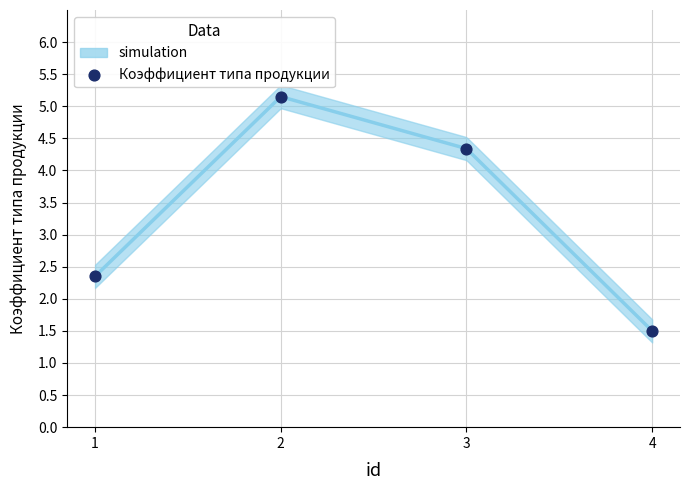

What Y value in the scatter plot is closest to 3?

2.4